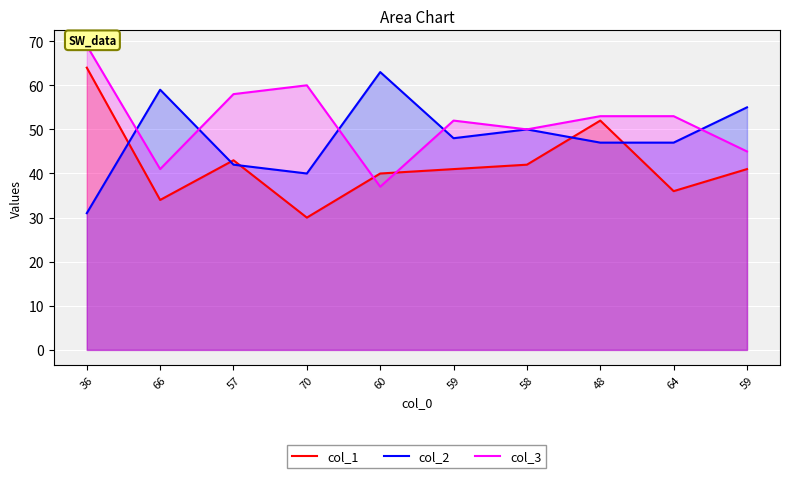

Reading right to left, list all the values displayed in this chart.

col_1: 59=41	64=36	48=52	58=42	59=41	60=40	70=30	57=43	66=34	36=64
col_2: 59=55	64=47	48=47	58=50	59=48	60=63	70=40	57=42	66=59	36=31
col_3: 59=45	64=53	48=53	58=50	59=52	60=37	70=60	57=58	66=41	36=69